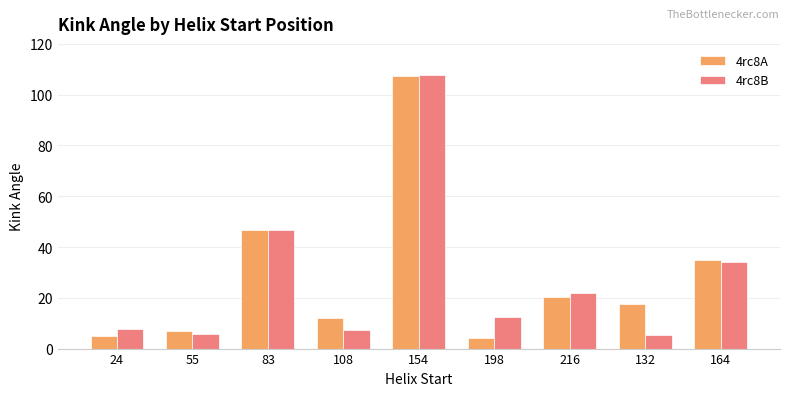

What is the value of the 4rc8B bar at the 3rd from the left?

46.6